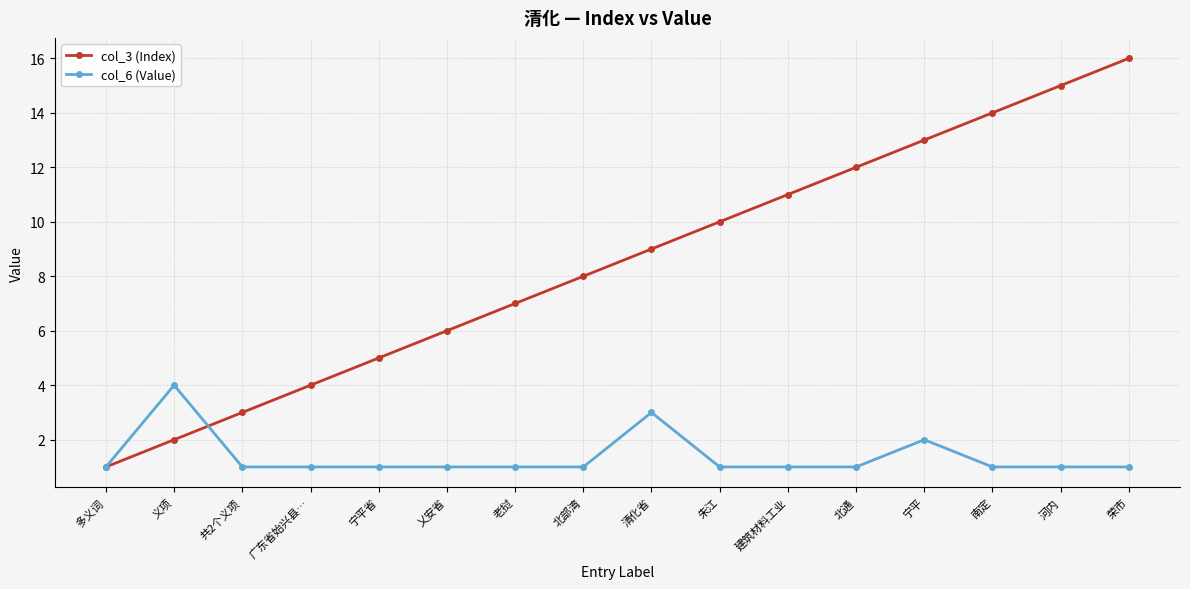

The value of col_3 (Index) at 清化省 is 9. True or false?

True